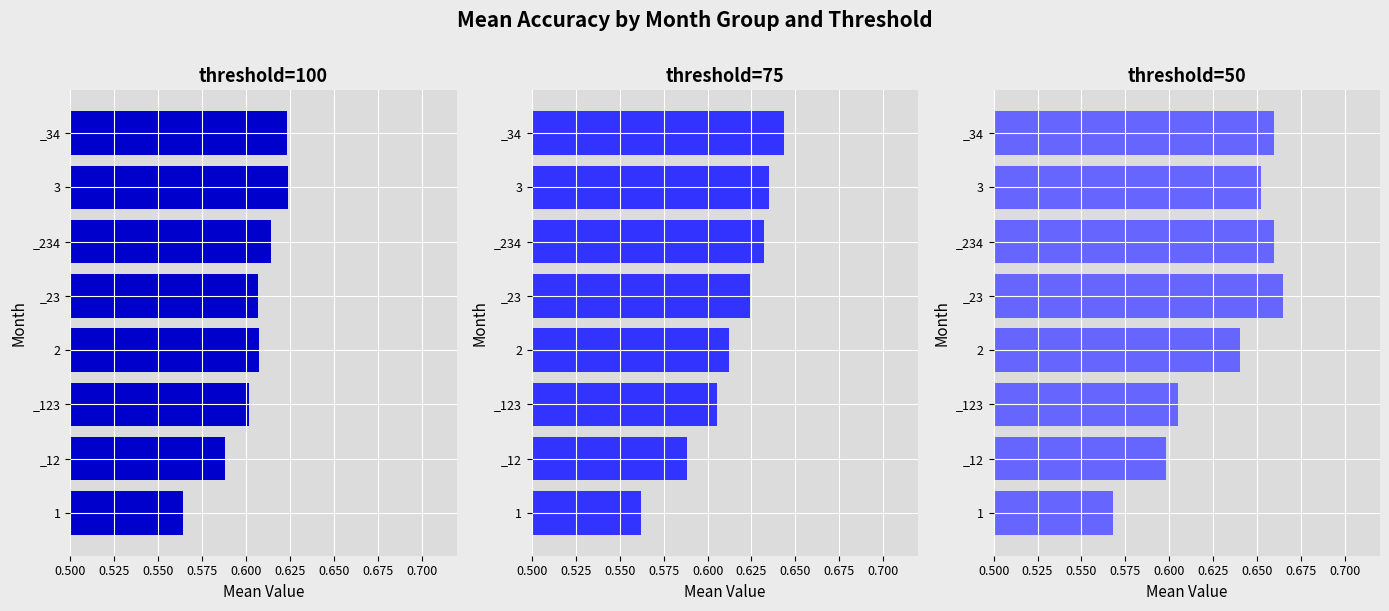

What value does the 50 series have at _123?

0.6